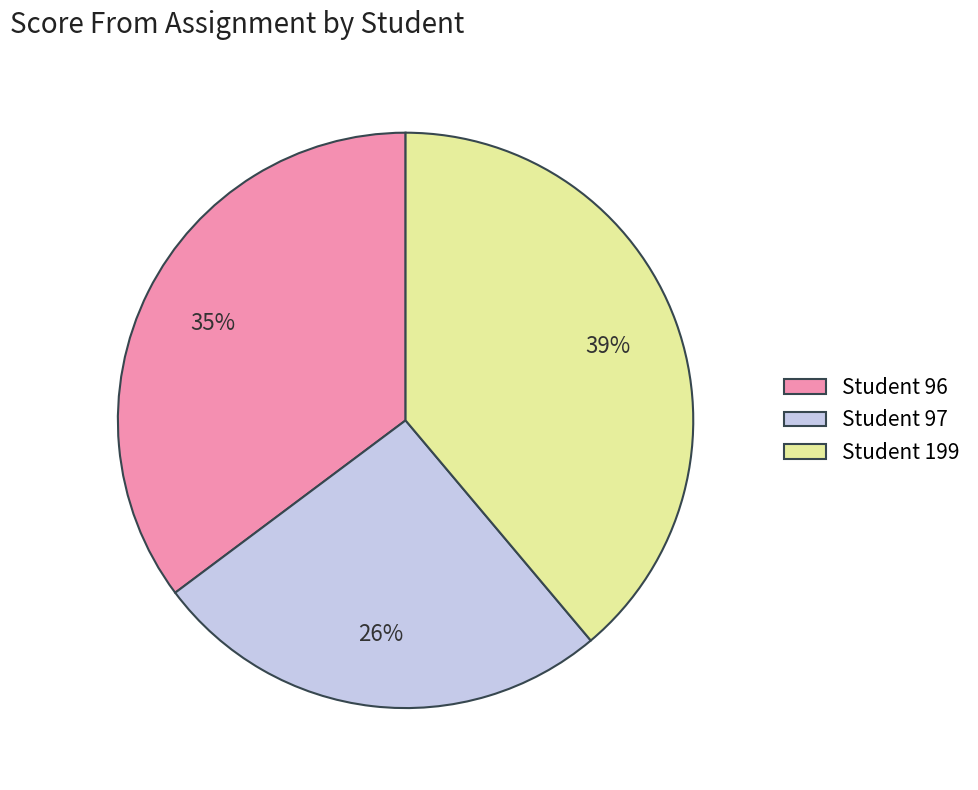

What is the ratio of the value at Student 199 to the value at Student 96?

1.1